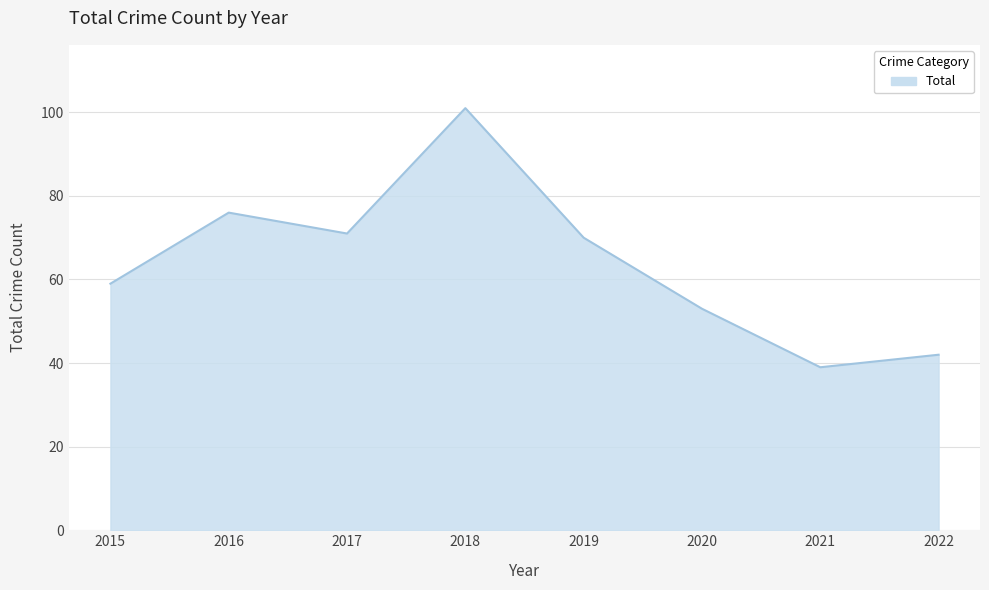

At which category does the chart reach its minimum across all series?

2021